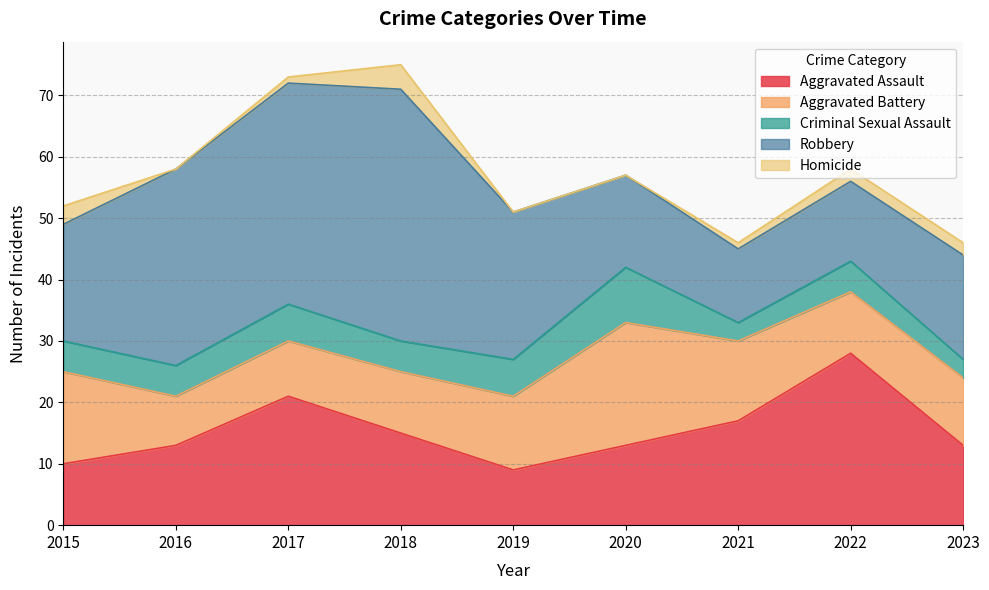

At which category is the sum across all series the highest?

2018